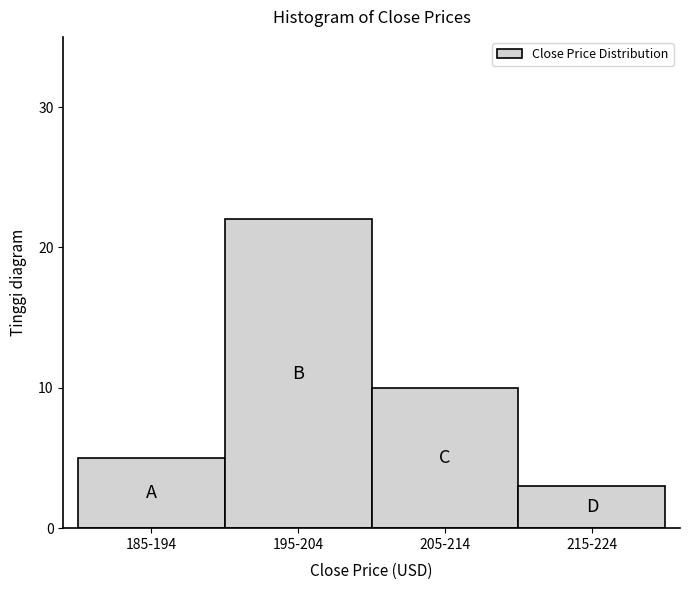

Reading left to right, extract all data points from this chart.

185-194=5	195-204=22	205-214=10	215-224=3